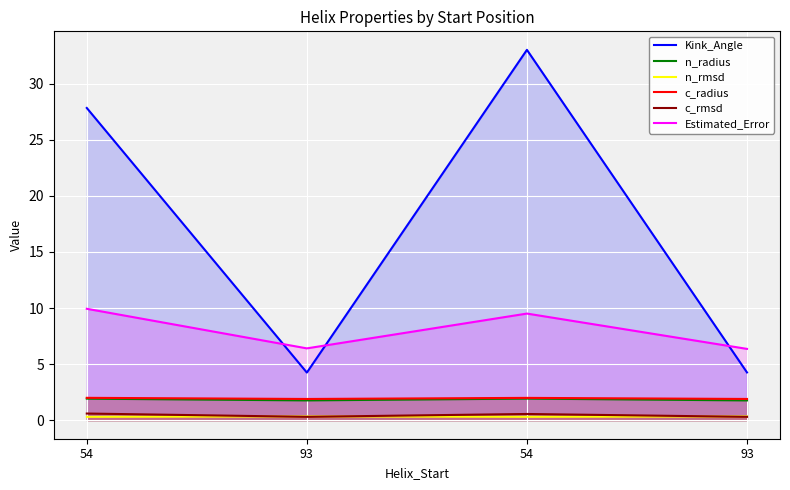

What are all the series names shown in the legend?

Kink_Angle, n_radius, n_rmsd, c_radius, c_rmsd, Estimated_Error